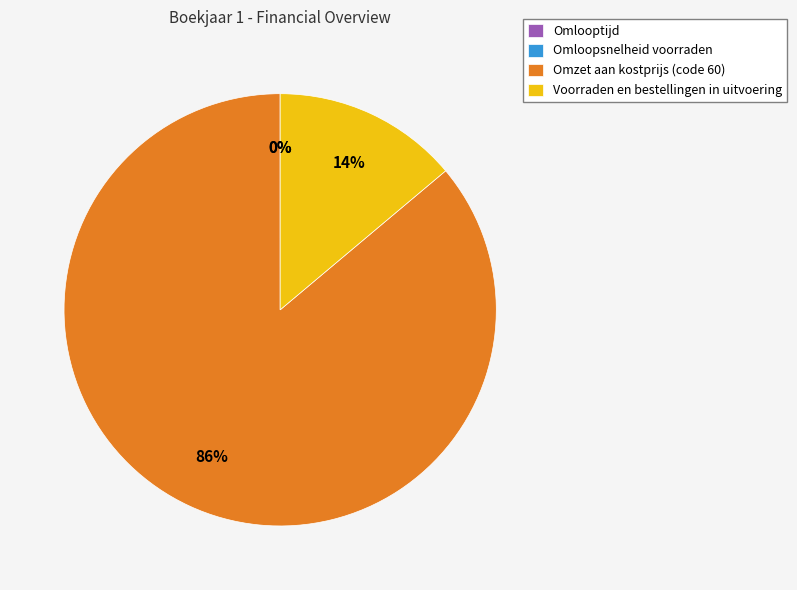

Which category has the biggest portion of the pie?

Omzet aan kostprijs (code 60)